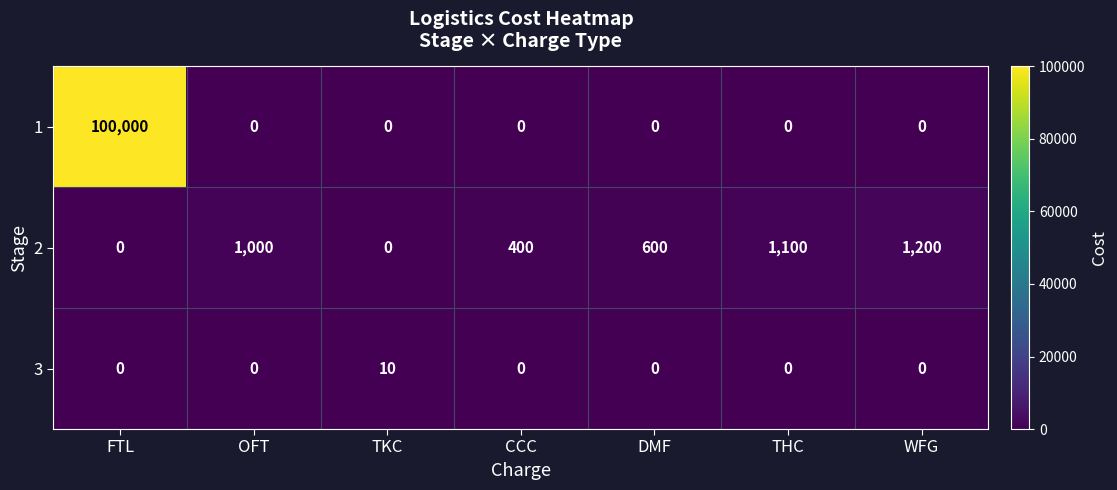

What is the difference between the highest and lowest values at TKC?

10